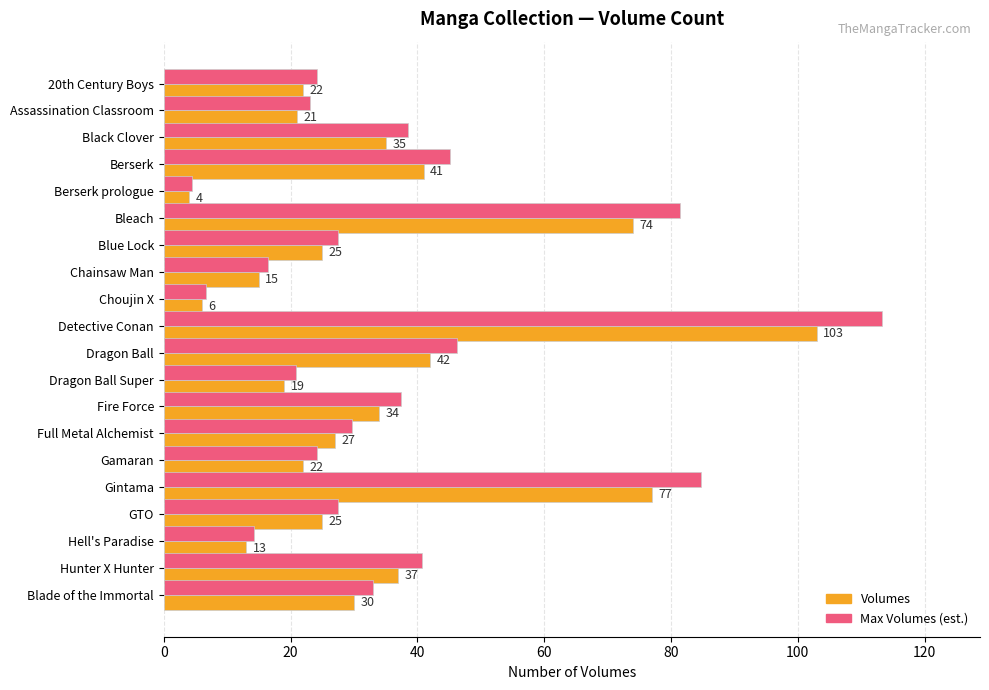

List the series in order of their peak value, lowest first.

Volumes, Max Volumes (est.)